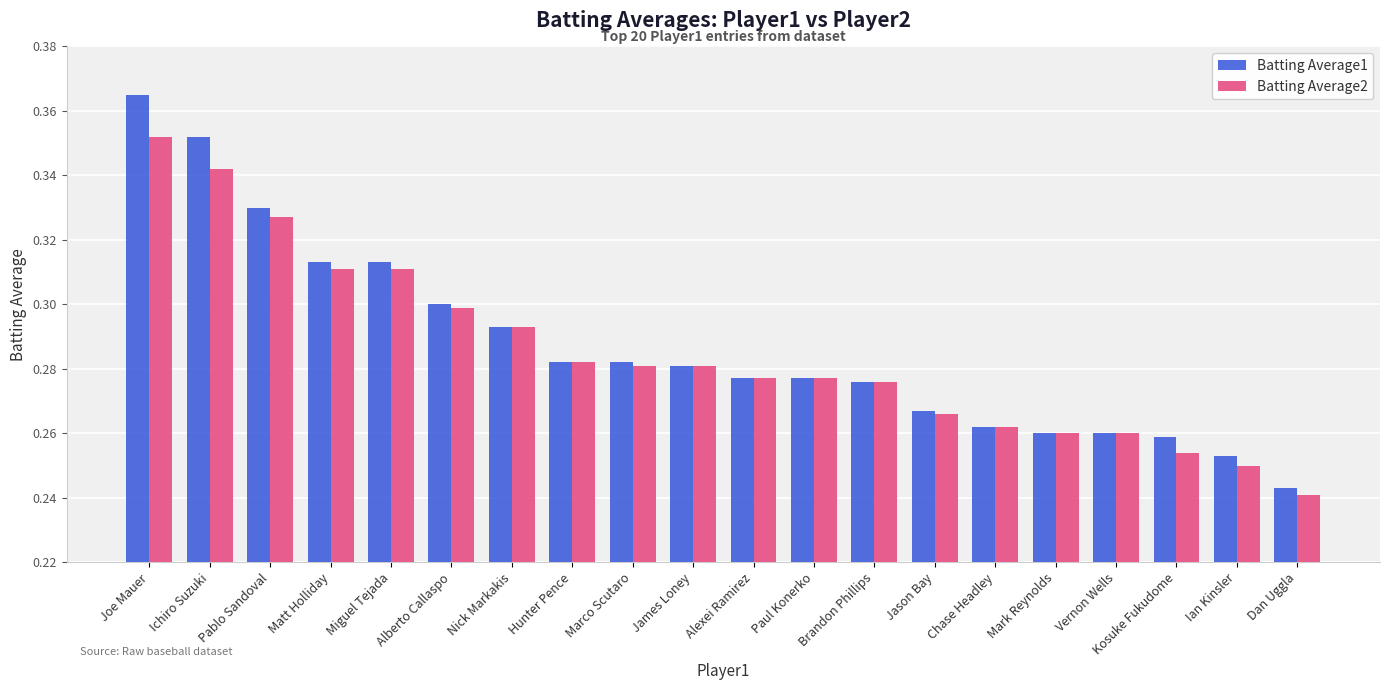

At which category does the chart reach its minimum across all series?

Dan Uggla